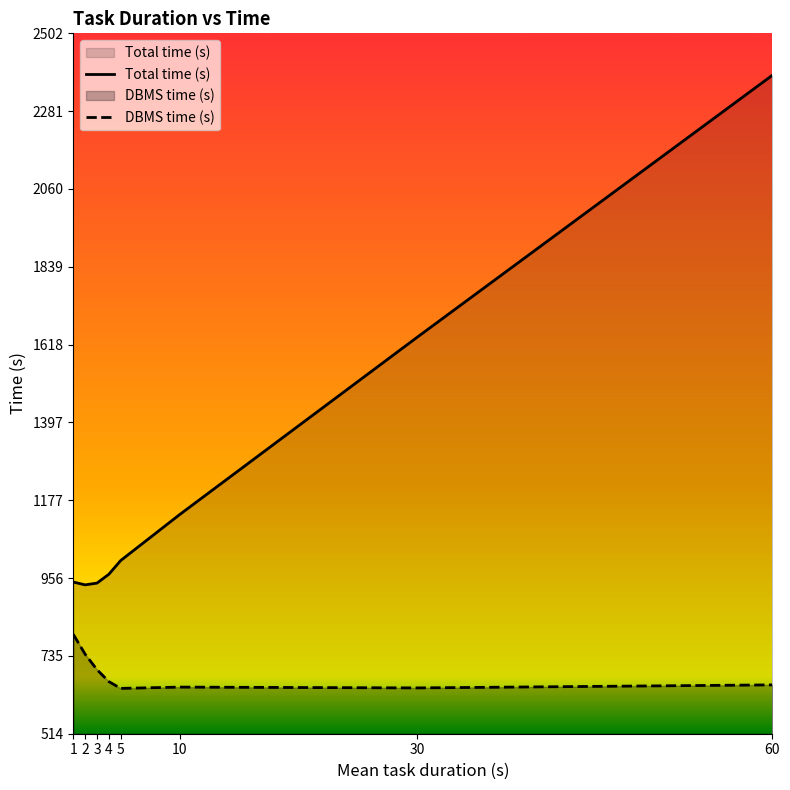

Reading right to left, what are all the values shown in this chart?

Total time (s): 60=2383.0	30=1639.0	10=1137.0	5=1006.0	4=967.0	3=942.0	2=937.0	1=945.0
DBMS time (s): 60=653.1	30=644.5	10=646.8	5=643.2	4=662.6	3=696.4	2=740.3	1=796.6